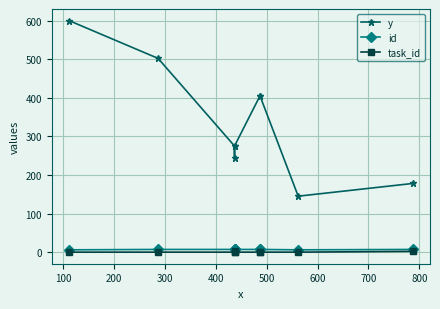

Which series changed the most between 600 and 800?

y